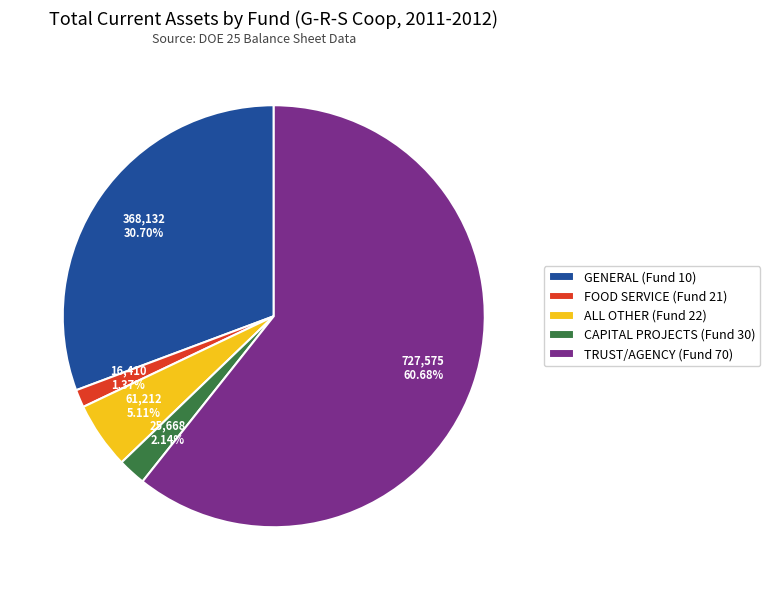

To the nearest percent, what portion does FOOD SERVICE (Fund 21) represent?

1%